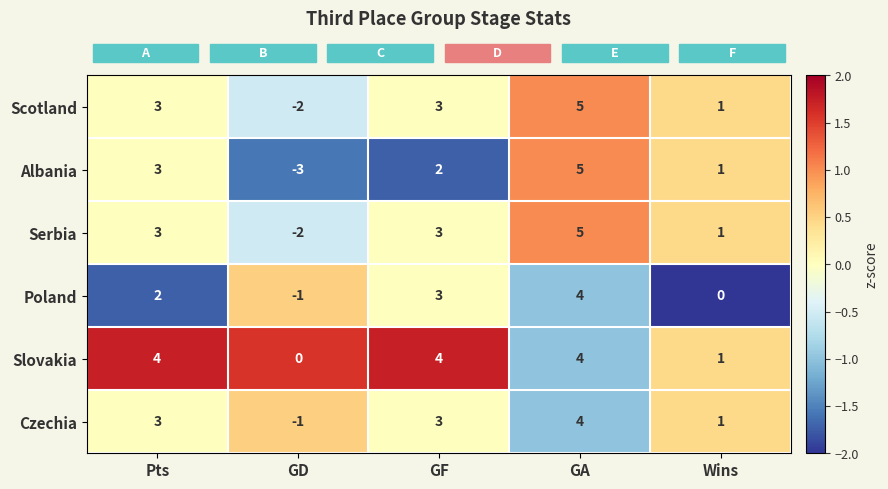

What is the difference between the maximum and minimum values in the Serbia series?

7